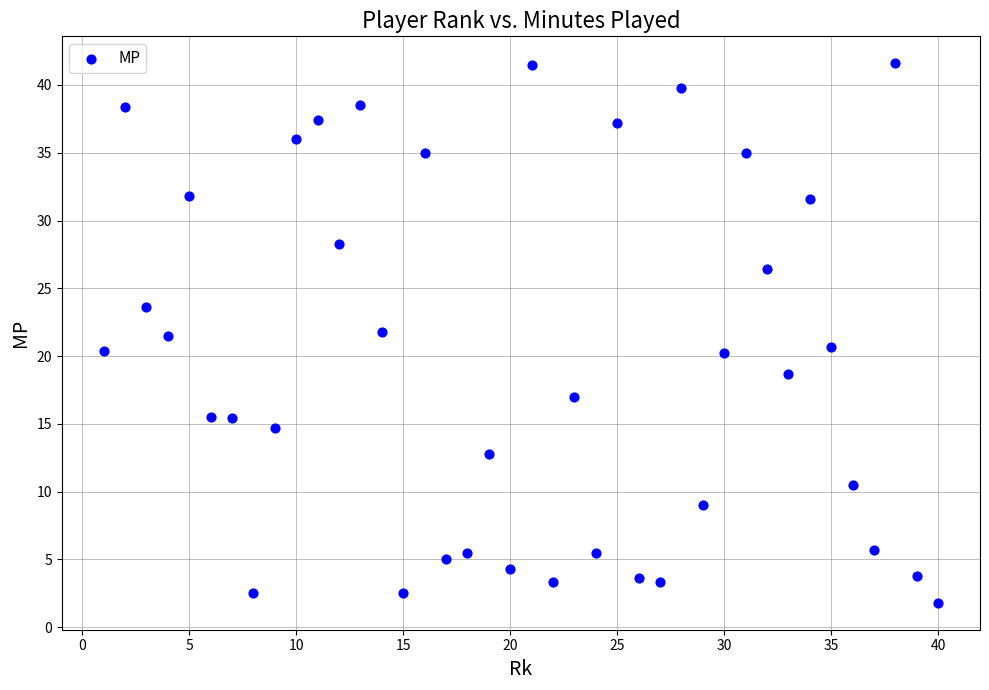

What is the range of X values (max minus min)?

39.0